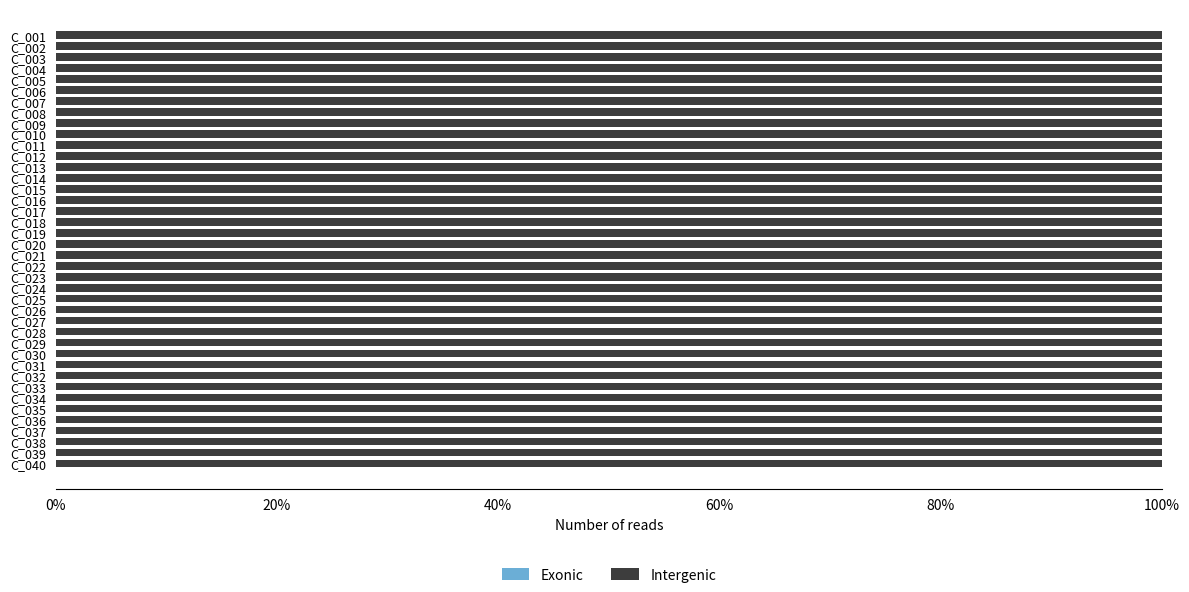

How many distinct data groups are displayed?

2